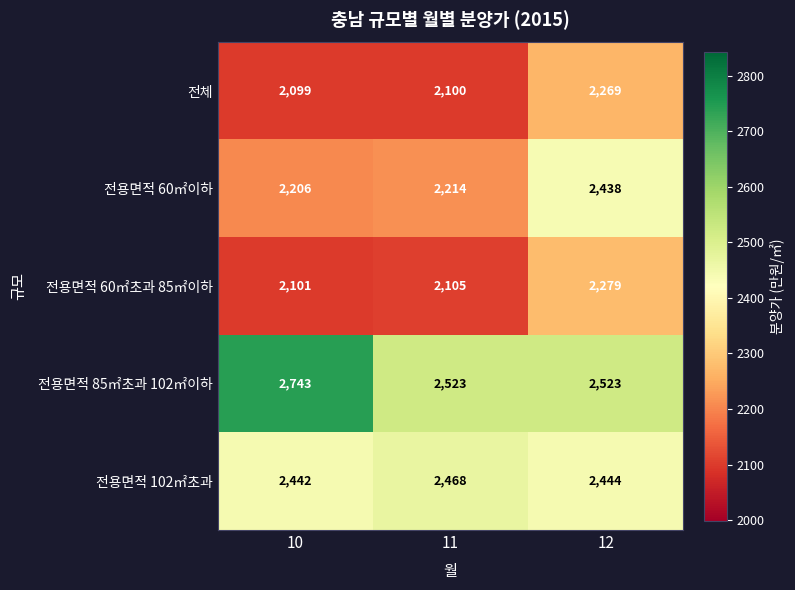

Rank the series at 10 from highest to lowest value.

전용면적 85㎡초과 102㎡이하, 전용면적 102㎡초과, 전용면적 60㎡이하, 전용면적 60㎡초과 85㎡이하, 전체